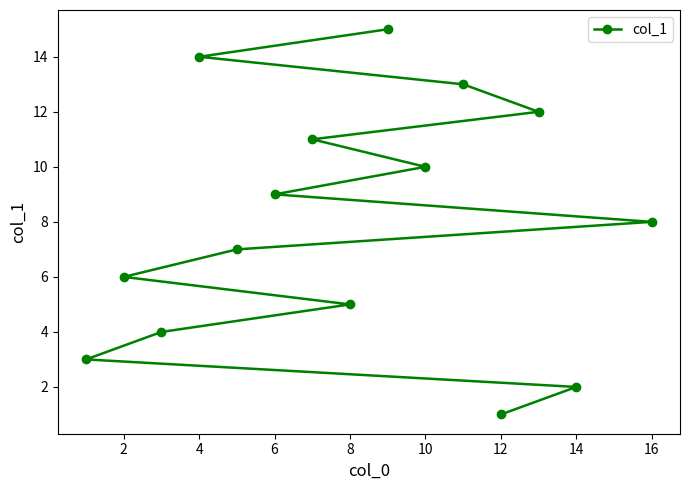

True or false: the data has more than 1 interior local peaks.

False